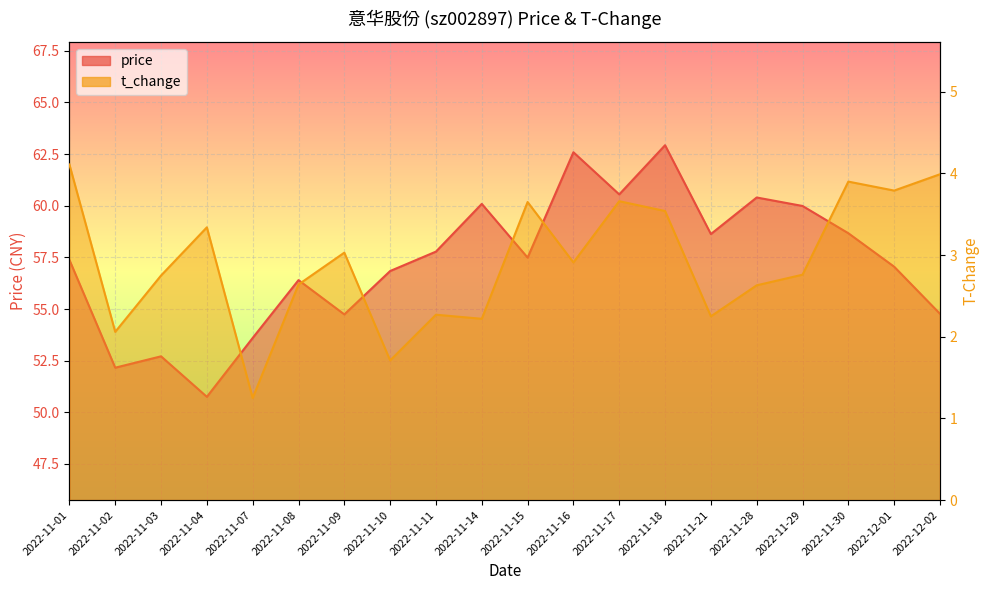

What is the spread (max minus min) of values at 2022-11-11?

55.5